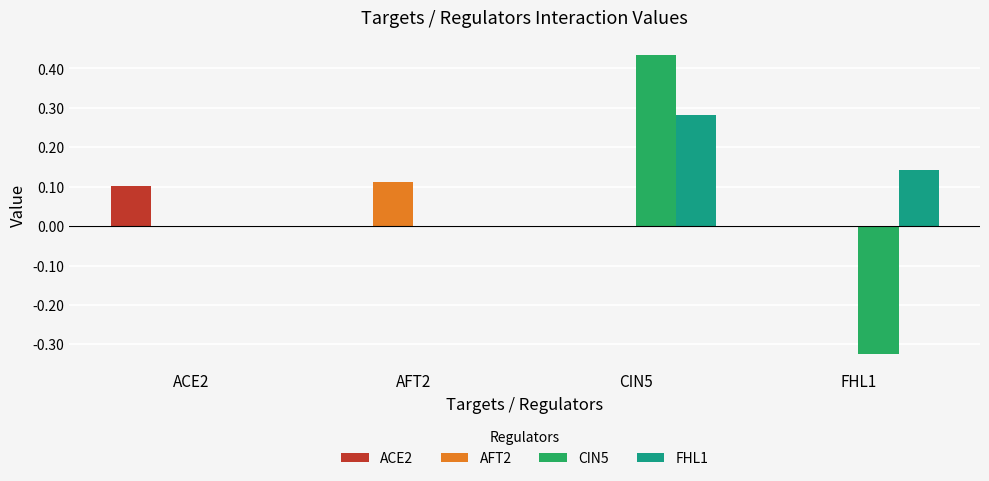

Which category has the highest value in the CIN5 series?

CIN5